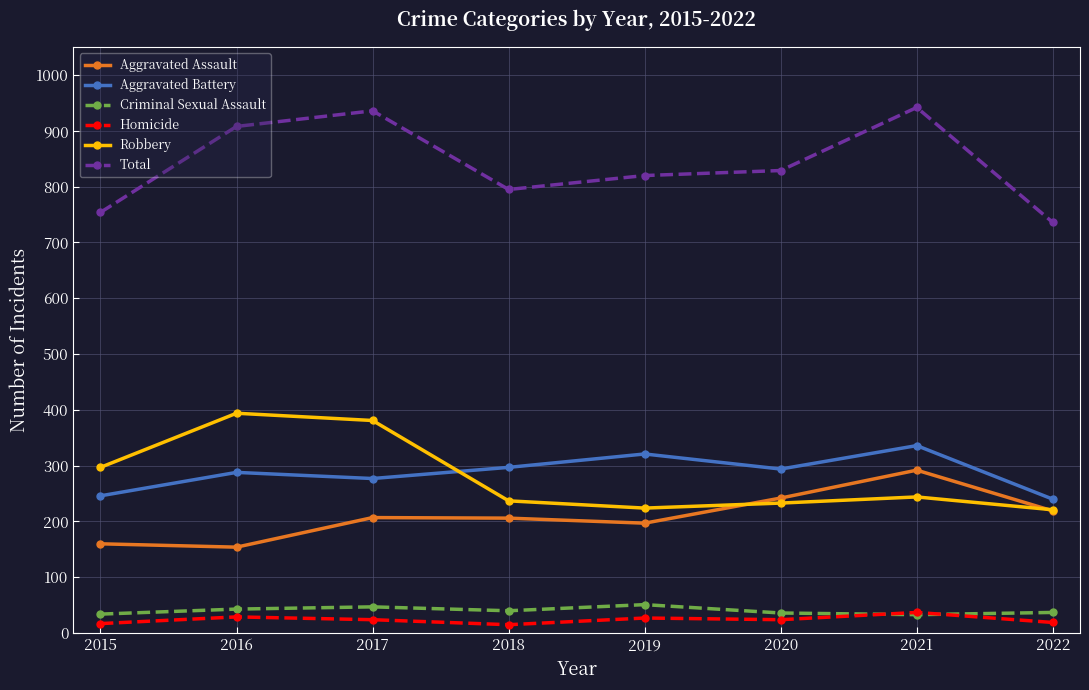

Is it true that Homicide equals 15 at 2018?

True